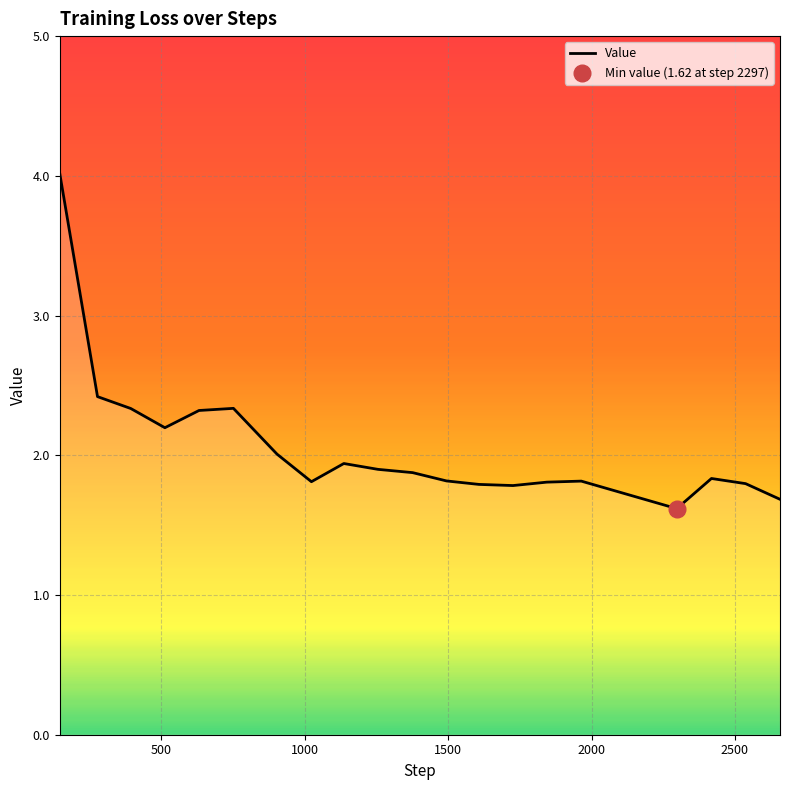

How many points are lower than both their immediate neighbors (excluding endpoints)?

4